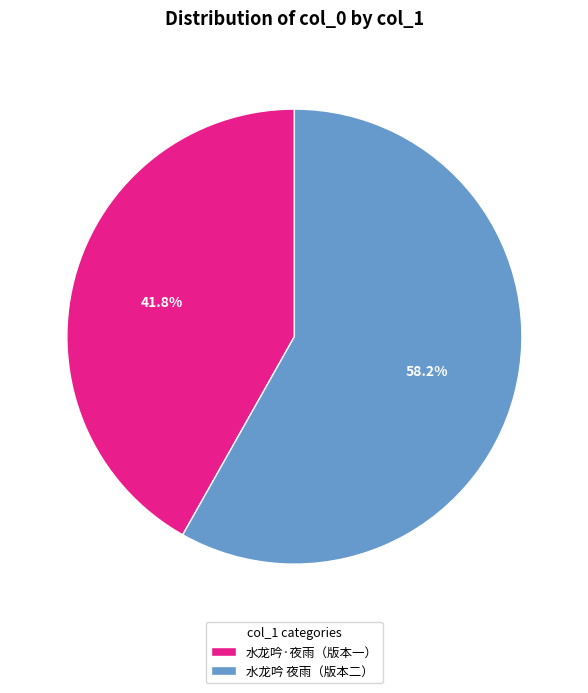

Does any single category account for the majority?

Yes